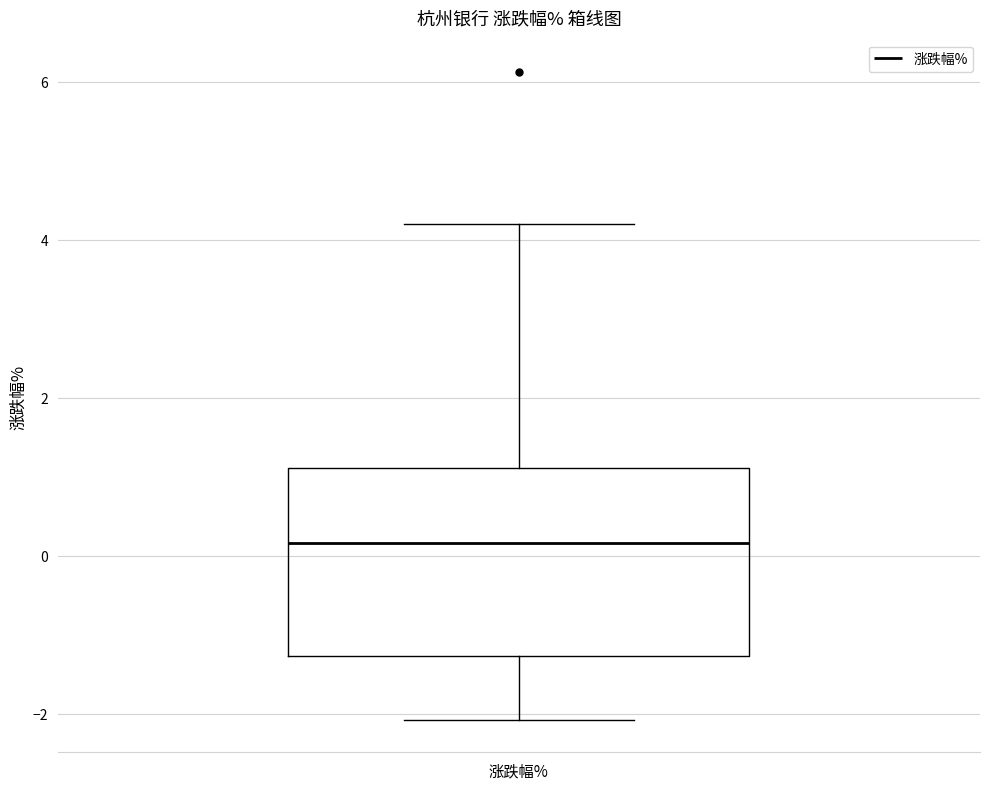

Where does the lower whisker of the box for 涨跌幅% end on the y-axis? The values are not printed on the chart, so give them approximately, as read against the axis.

-2.0